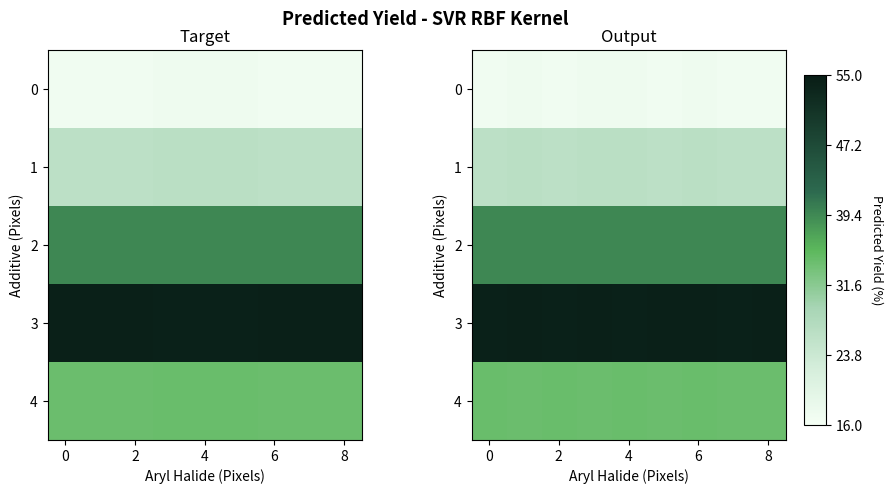

Is the value of row_0 at 8 greater than the value of row_1 at 4?

No